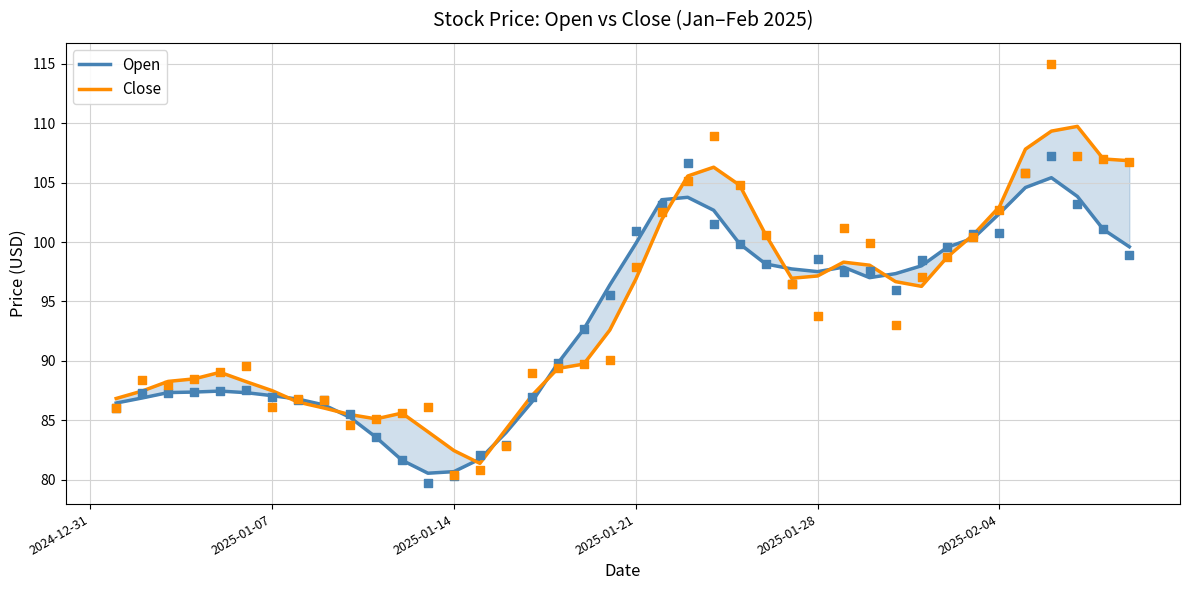

Which series has the largest total across all categories?

Close